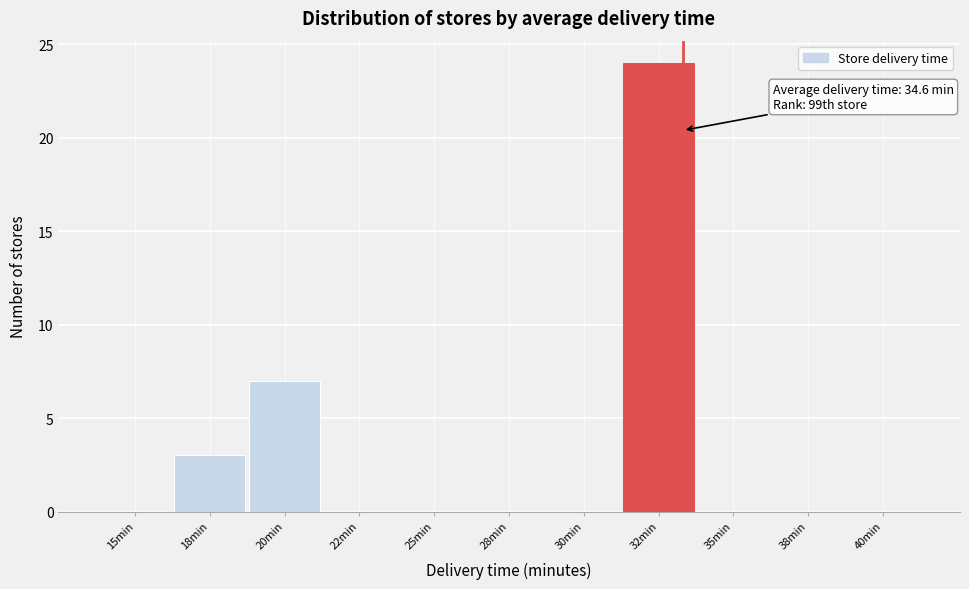

Reading left to right, list all the values displayed in this chart.

15min=0	18min=3	20min=7	22min=0	25min=0	28min=0	30min=0	32min=24	35min=0	38min=0	40min=0